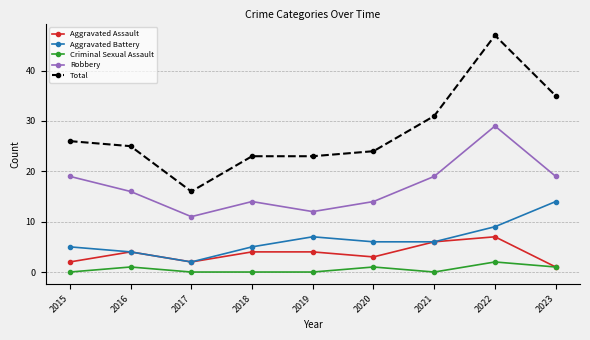

True or false: Aggravated Assault and Total intersect in this chart.

False